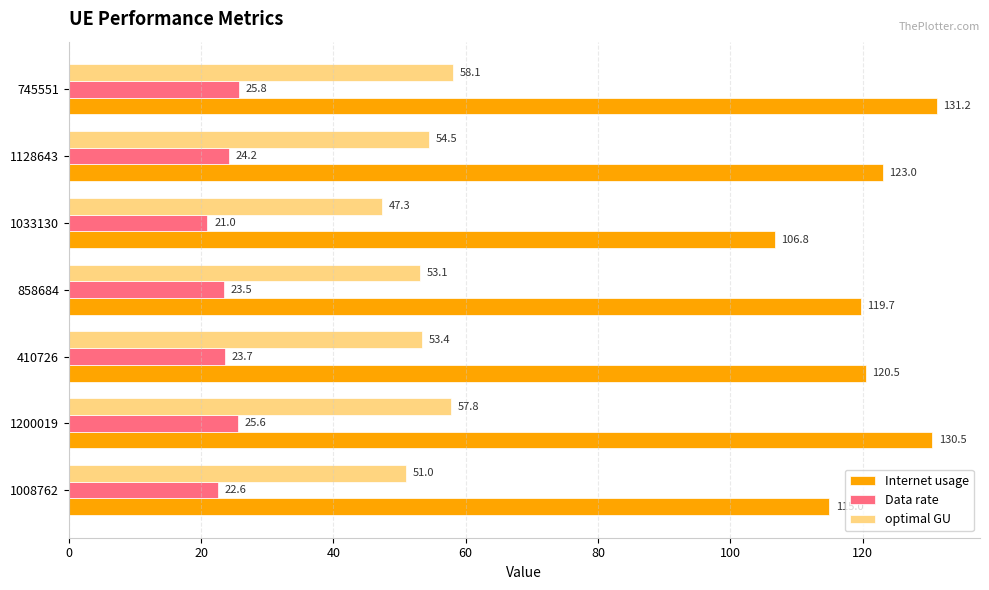

What is the spread (max minus min) of values at 1033130?

85.8